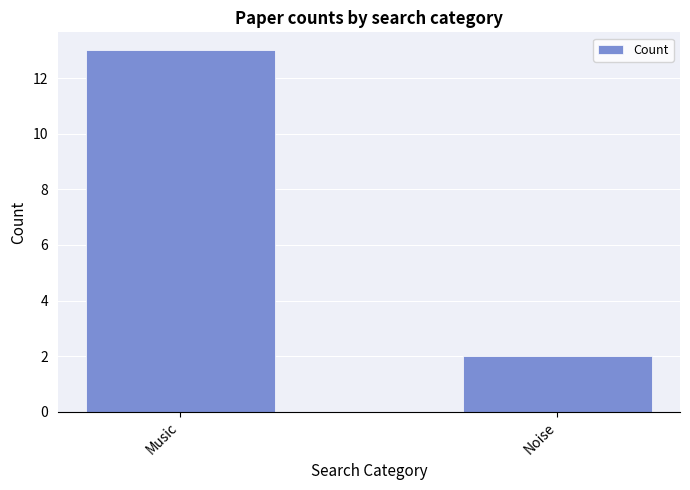

Reading right to left, what are all the values shown in this chart?

2	13